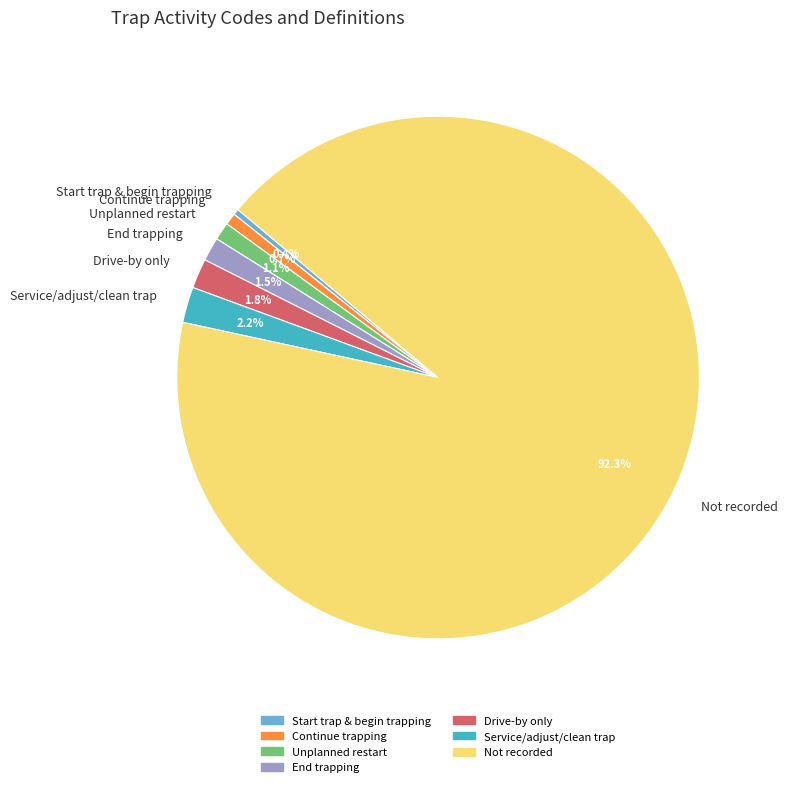

What is the ratio of the value at Unplanned restart to the value at Continue trapping?

1.5